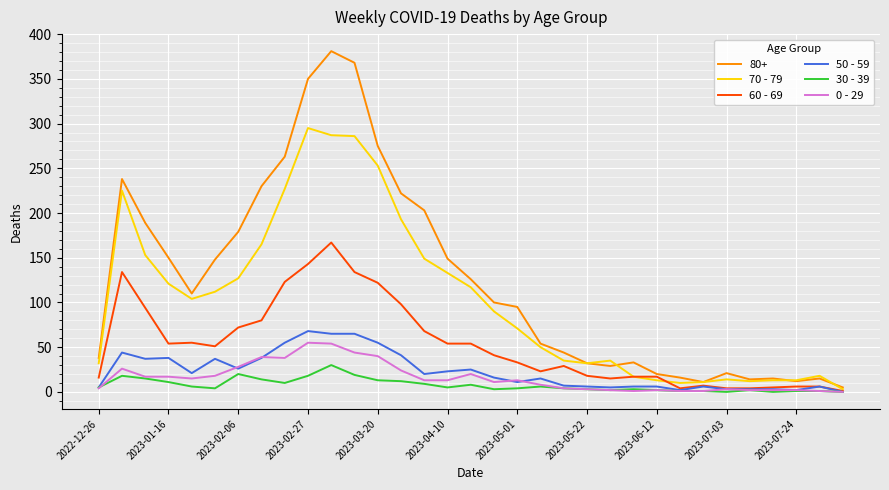

Does the chart have visible grid lines?

Yes